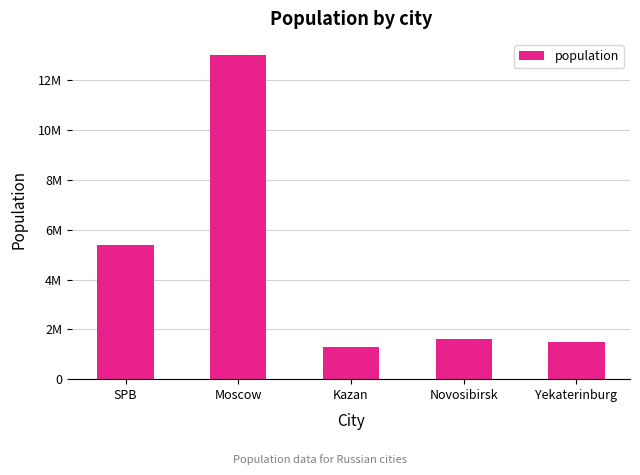

Are the bars horizontal?

No